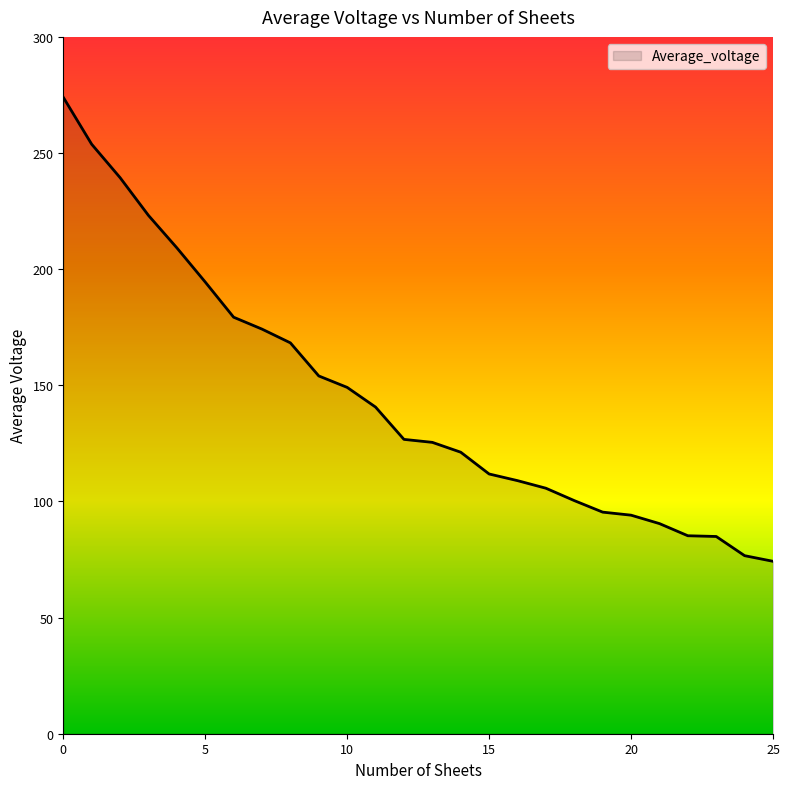

What is the difference between the maximum and minimum values?

199.8